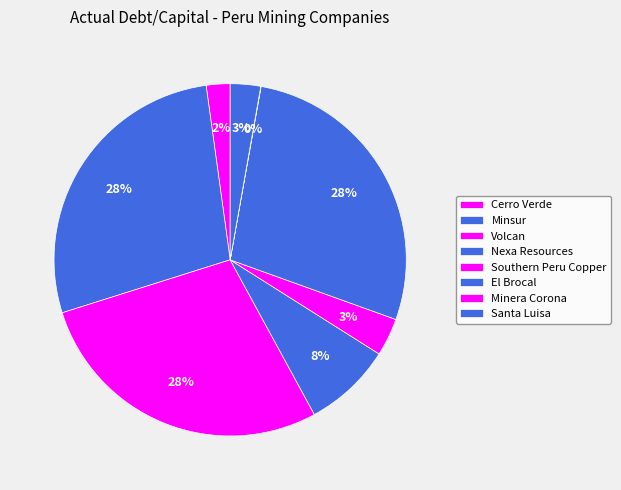

Is there a majority slice in this chart?

No